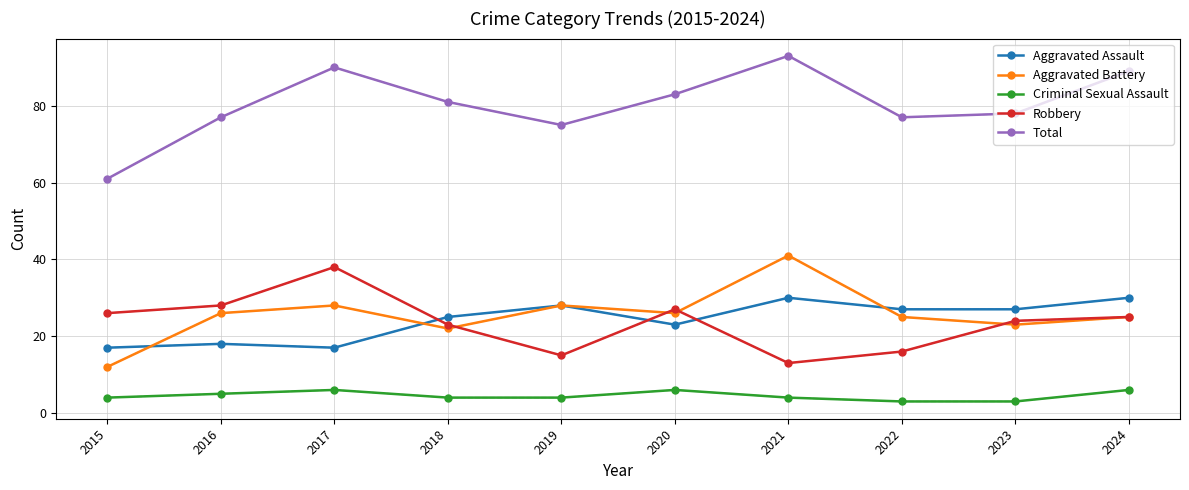

Reading right to left, transcribe all the data shown in this chart.

Aggravated Assault: 2024=30	2023=27	2022=27	2021=30	2020=23	2019=28	2018=25	2017=17	2016=18	2015=17
Aggravated Battery: 2024=25	2023=23	2022=25	2021=41	2020=26	2019=28	2018=22	2017=28	2016=26	2015=12
Criminal Sexual Assault: 2024=6	2023=3	2022=3	2021=4	2020=6	2019=4	2018=4	2017=6	2016=5	2015=4
Robbery: 2024=25	2023=24	2022=16	2021=13	2020=27	2019=15	2018=23	2017=38	2016=28	2015=26
Total: 2024=89	2023=78	2022=77	2021=93	2020=83	2019=75	2018=81	2017=90	2016=77	2015=61